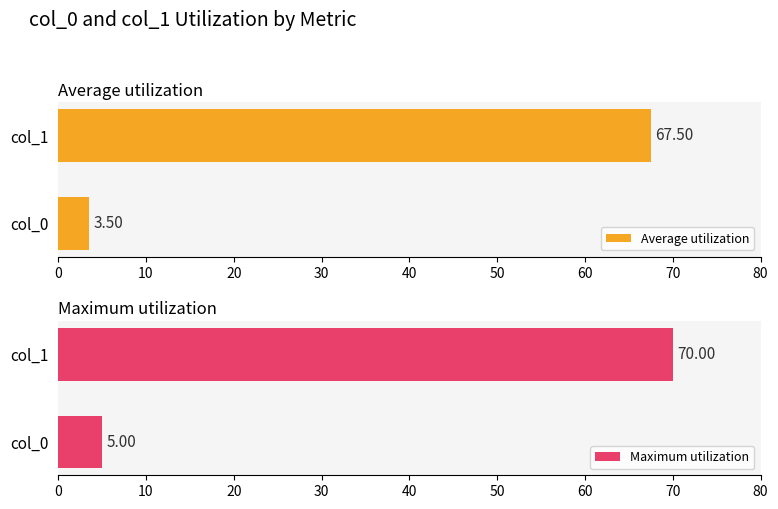

Which series has the largest range (max minus min)?

Maximum utilization